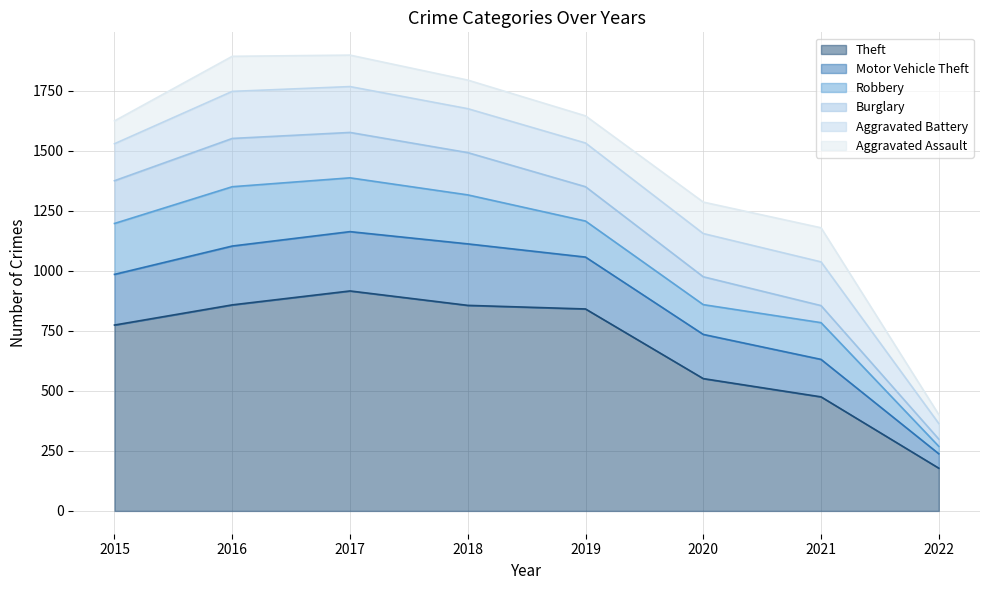

True or false: Motor Vehicle Theft and Burglary cross at least once.

False